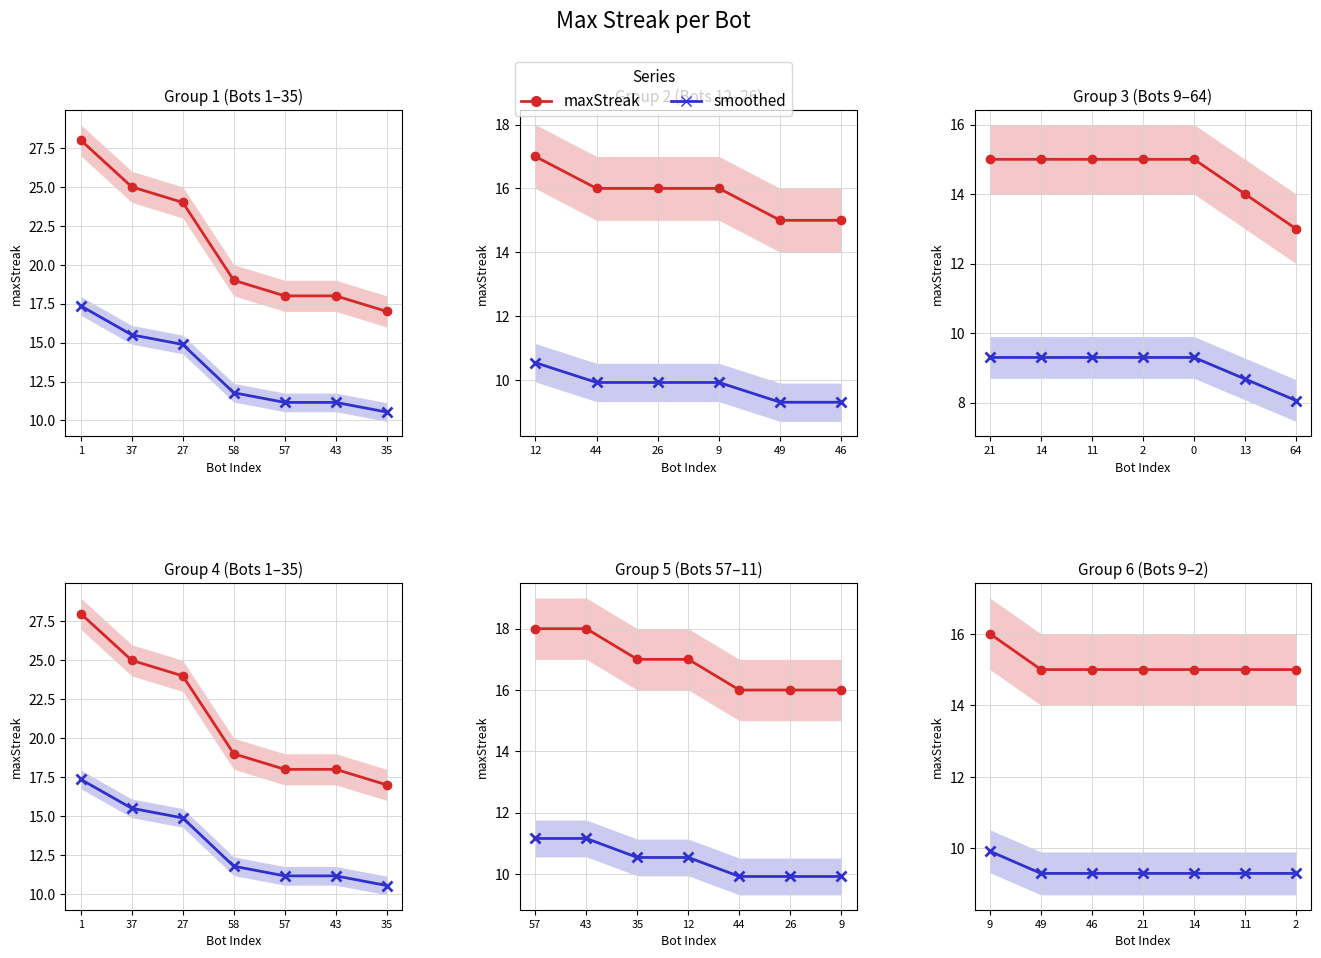

Which series has the widest spread of values?

maxStreak